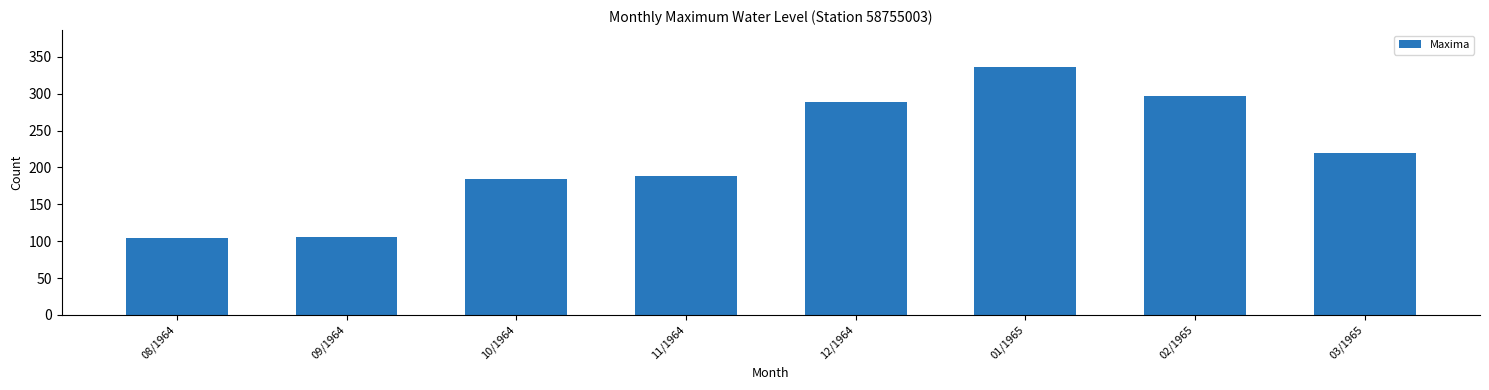

What is the label of the 2nd bar from the left?

09/1964